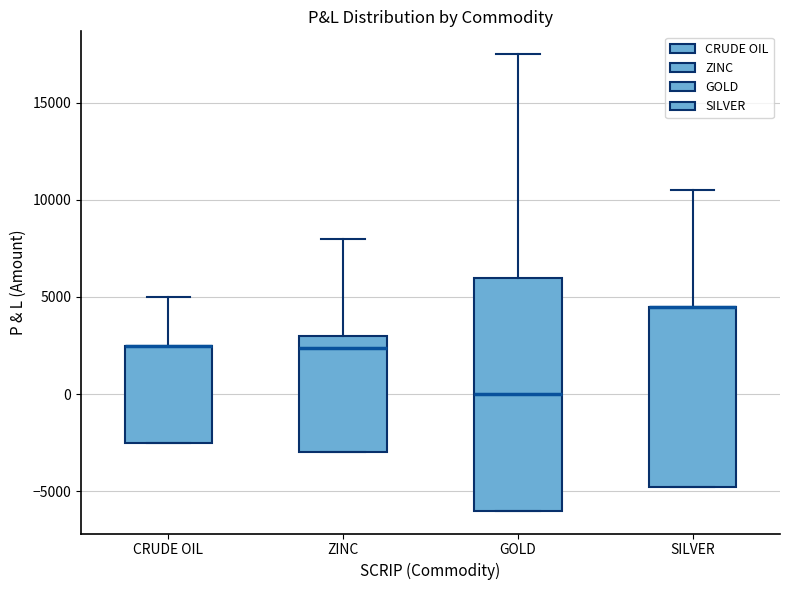

Reading left to right, transcribe this box plot: for each box, give where its median line is, the range the box spans, and where its two whiskers end, as read against the y-axis. The values are not printed on the chart, so give them approximately, as read against the axis.

CRUDE OIL: median 2500 (drawn on the box's upper edge), box -2500 to 2500, whiskers -2500 to 5000
ZINC: median 2500, box -3000 to 3000, whiskers -3000 to 8000
GOLD: median 0, box -6000 to 6000, whiskers -6000 to 17500
SILVER: median 4500 (drawn on the box's upper edge), box -5000 to 4500, whiskers -5000 to 10500